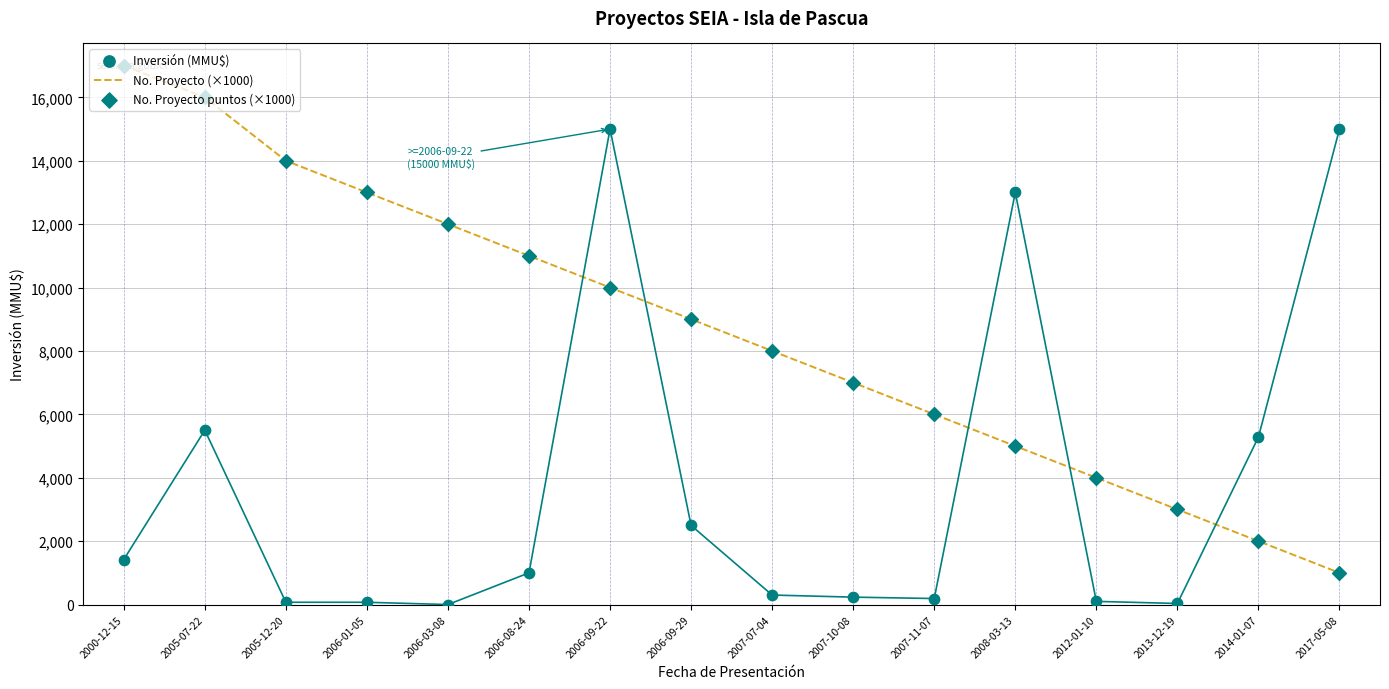

Is the value of Inversión (MMU$) at 2014-01-07 greater than the value of No. Proyecto puntos (×1000) at 2017-05-08?

Yes